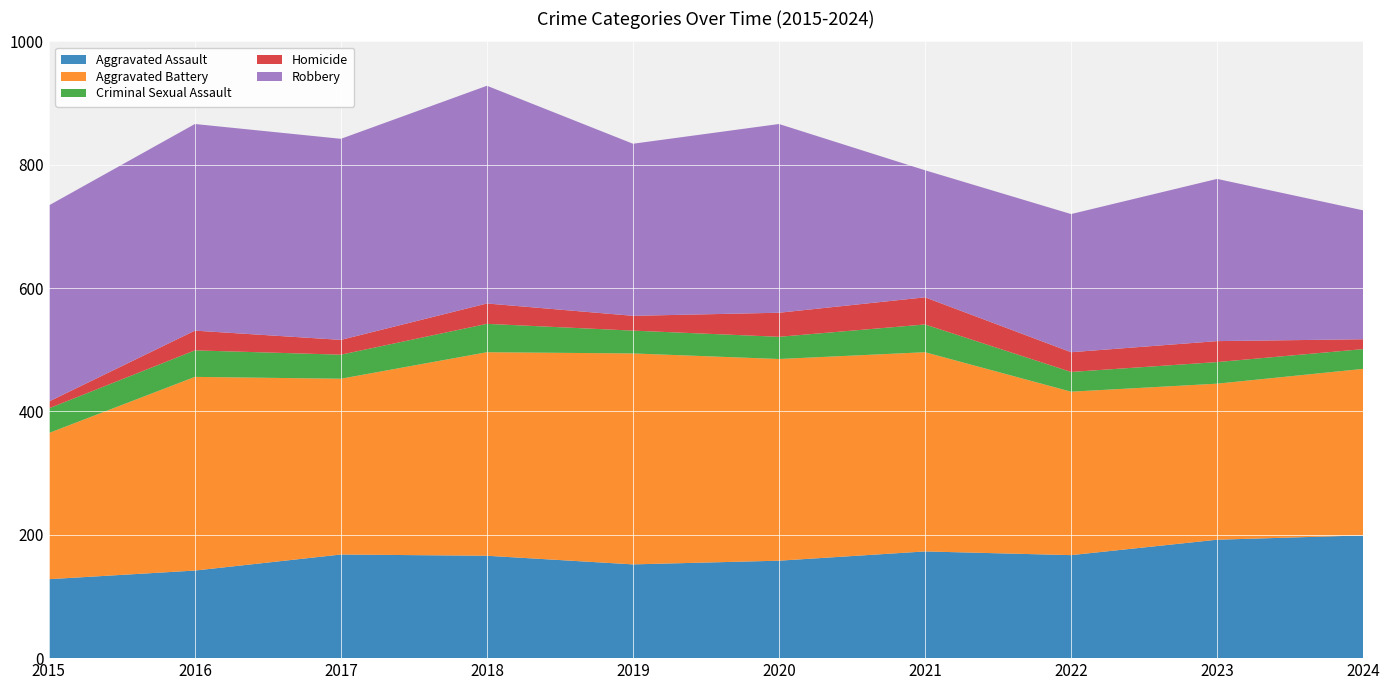

Reading right to left, what are all the values shown in this chart?

Aggravated Assault: 2024=199	2023=192	2022=167	2021=173	2020=158	2019=152	2018=166	2017=168	2016=142	2015=128
Aggravated Battery: 2024=270	2023=253	2022=265	2021=323	2020=327	2019=342	2018=330	2017=285	2016=314	2015=237
Criminal Sexual Assault: 2024=32	2023=35	2022=32	2021=45	2020=36	2019=37	2018=46	2017=39	2016=43	2015=40
Homicide: 2024=16	2023=34	2022=32	2021=44	2020=39	2019=24	2018=33	2017=24	2016=32	2015=11
Robbery: 2024=209	2023=263	2022=224	2021=206	2020=306	2019=279	2018=353	2017=326	2016=335	2015=318